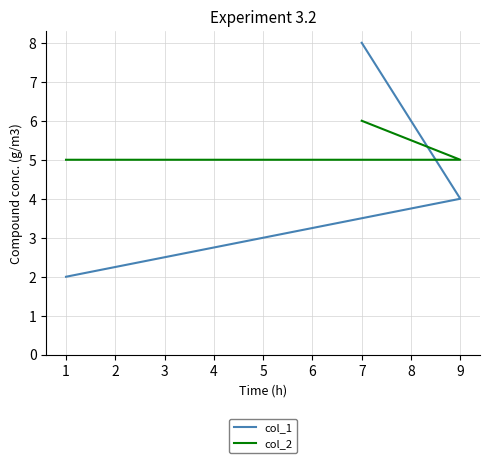

Rank the series at 1 from lowest to highest value.

col_1, col_2